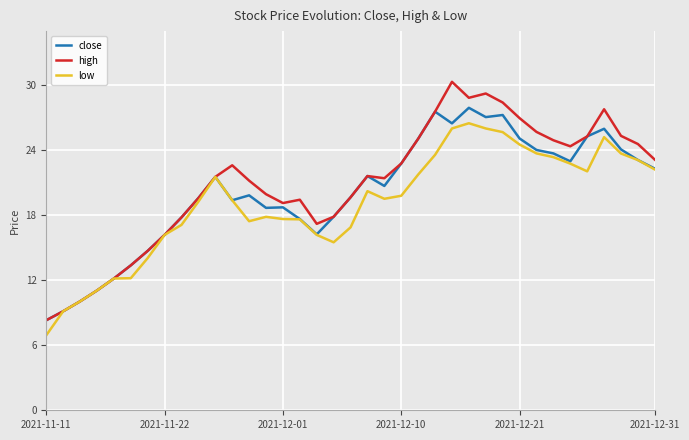

In close, how many points are lower than both neighbors (excluding endpoints)?

7